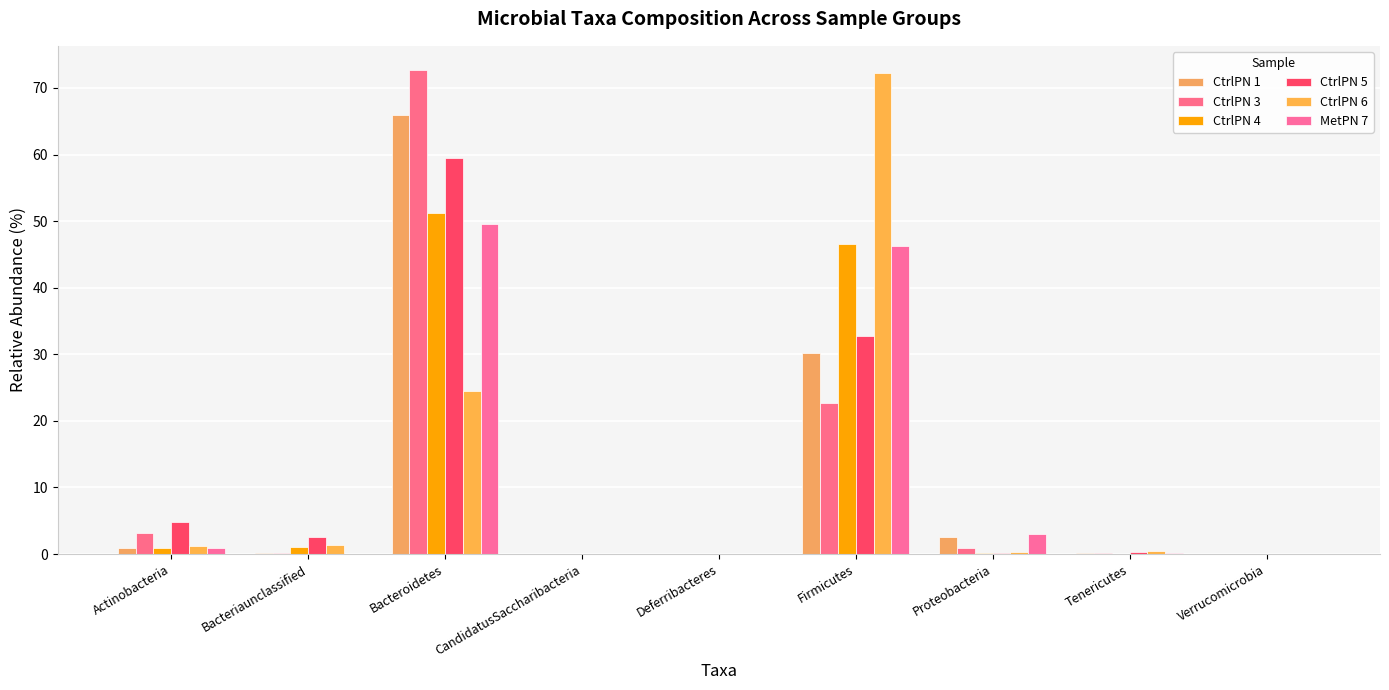

Reading right to left, transcribe all the data shown in this chart.

CtrlPN 1: Verrucomicrobia=0.0	Tenericutes=0.2	Proteobacteria=2.6	Firmicutes=30.2	Deferribacteres=0.0	CandidatusSaccharibacteria=0.0	Bacteroidetes=65.9	Bacteriaunclassified=0.2	Actinobacteria=1.0
CtrlPN 3: Verrucomicrobia=0.0	Tenericutes=0.2	Proteobacteria=1.0	Firmicutes=22.7	Deferribacteres=0.0	CandidatusSaccharibacteria=0.0	Bacteroidetes=72.7	Bacteriaunclassified=0.2	Actinobacteria=3.2
CtrlPN 4: Verrucomicrobia=0.0	Tenericutes=0.1	Proteobacteria=0.1	Firmicutes=46.6	Deferribacteres=0.0	CandidatusSaccharibacteria=0.0	Bacteroidetes=51.1	Bacteriaunclassified=1.1	Actinobacteria=1.0
CtrlPN 5: Verrucomicrobia=0.0	Tenericutes=0.3	Proteobacteria=0.1	Firmicutes=32.8	Deferribacteres=0.0	CandidatusSaccharibacteria=0.0	Bacteroidetes=59.5	Bacteriaunclassified=2.5	Actinobacteria=4.8
CtrlPN 6: Verrucomicrobia=0.0	Tenericutes=0.4	Proteobacteria=0.3	Firmicutes=72.3	Deferribacteres=0.0	CandidatusSaccharibacteria=0.0	Bacteroidetes=24.4	Bacteriaunclassified=1.4	Actinobacteria=1.2
MetPN 7: Verrucomicrobia=0.0	Tenericutes=0.2	Proteobacteria=3.0	Firmicutes=46.3	Deferribacteres=0.0	CandidatusSaccharibacteria=0.0	Bacteroidetes=49.5	Bacteriaunclassified=0.1	Actinobacteria=1.0